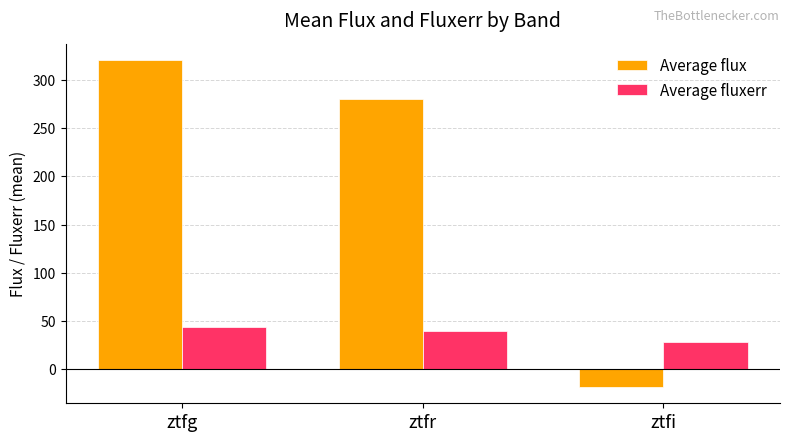

Which series has the widest spread of values?

Average flux